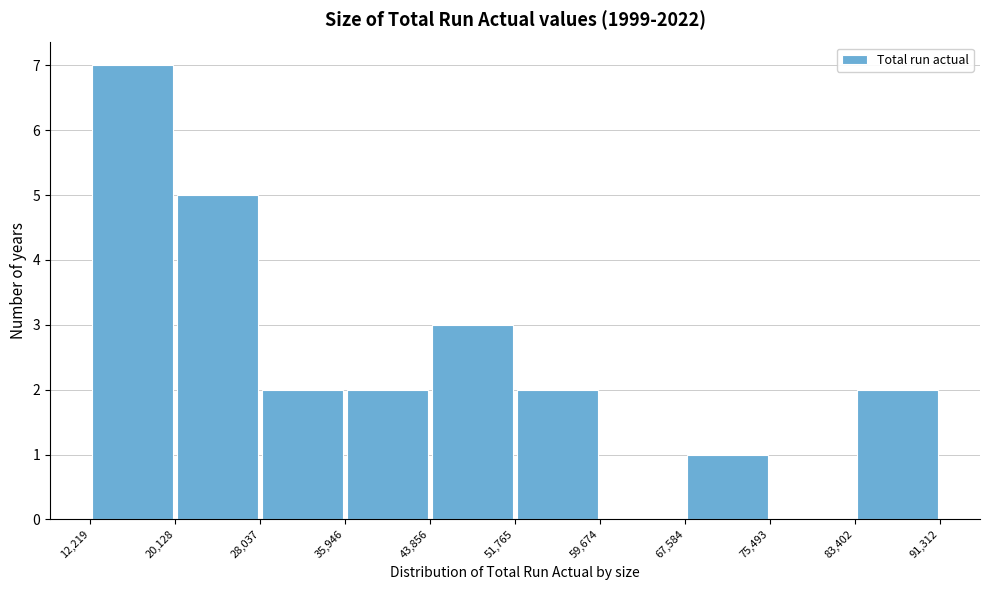

Reading left to right, list every bar in this chart as the range it spans on the x-axis followed by its height. The values are not printed on the chart, so give them approximately, as read against the axis.

12,219 to 20,128: 7
20,128 to 28,037: 5
28,037 to 35,946: 2
35,946 to 43,856: 2
43,856 to 51,765: 3
51,765 to 59,674: 2
59,674 to 67,584: 0
67,584 to 75,493: 1
75,493 to 83,402: 0
83,402 to 91,312: 2